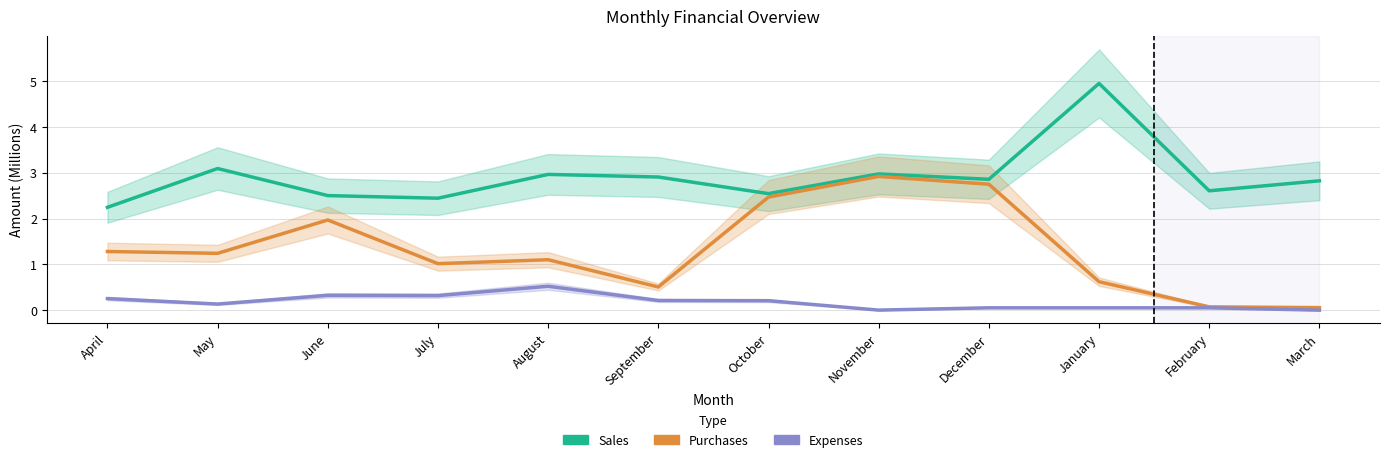

True or false: Expenses and Sales intersect in this chart.

False